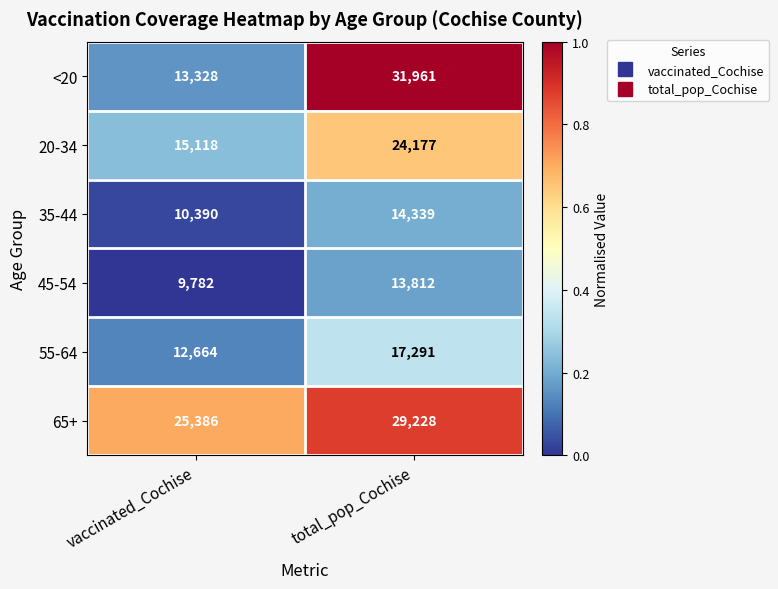

Which series has the largest range (max minus min)?

<20